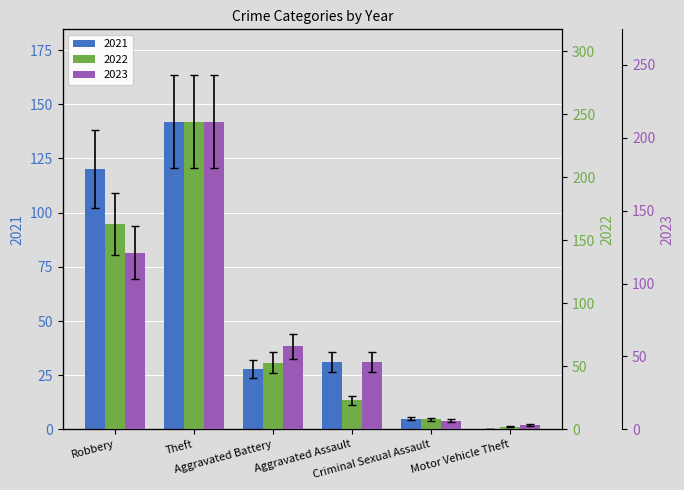

At which label is 2023 closest to 90?

Robbery